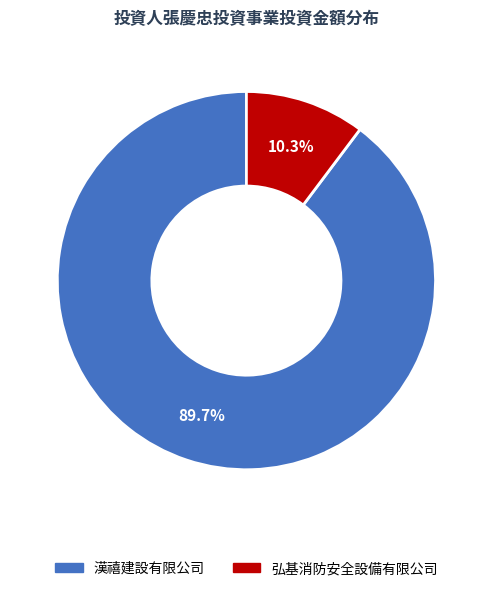

How many slices are in this pie chart?

2